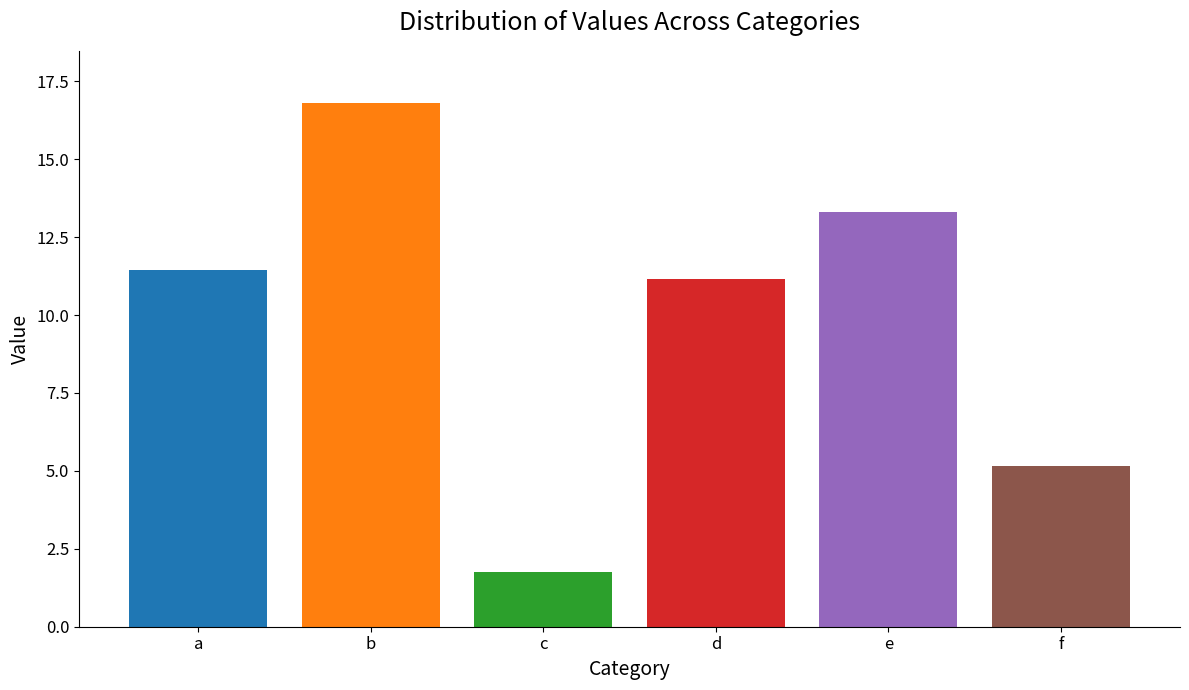

What is the maximum value shown in the chart?

16.8